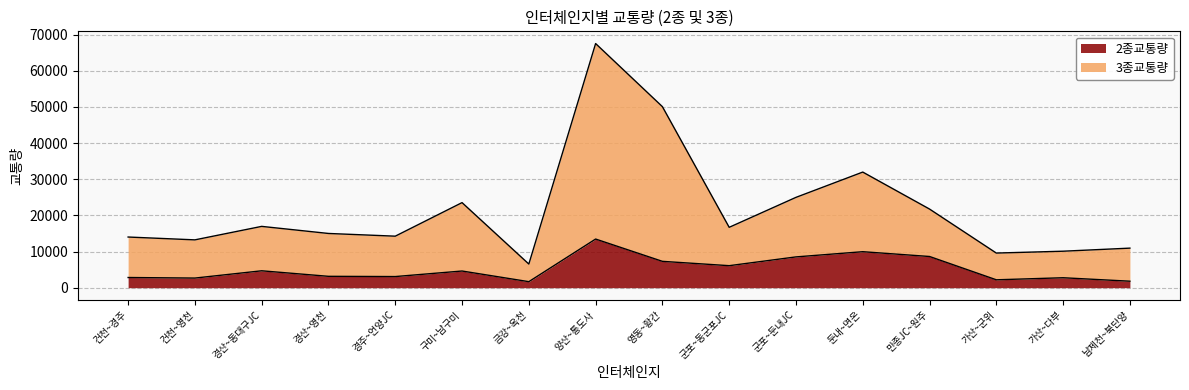

True or false: 3종교통량 has more than 0 points higher than both neighbors.

True